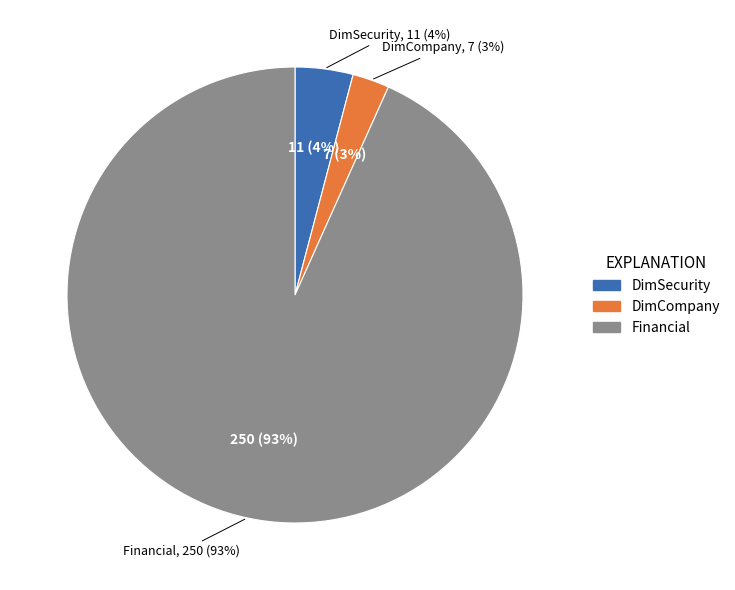

How many slices are in this pie chart?

3